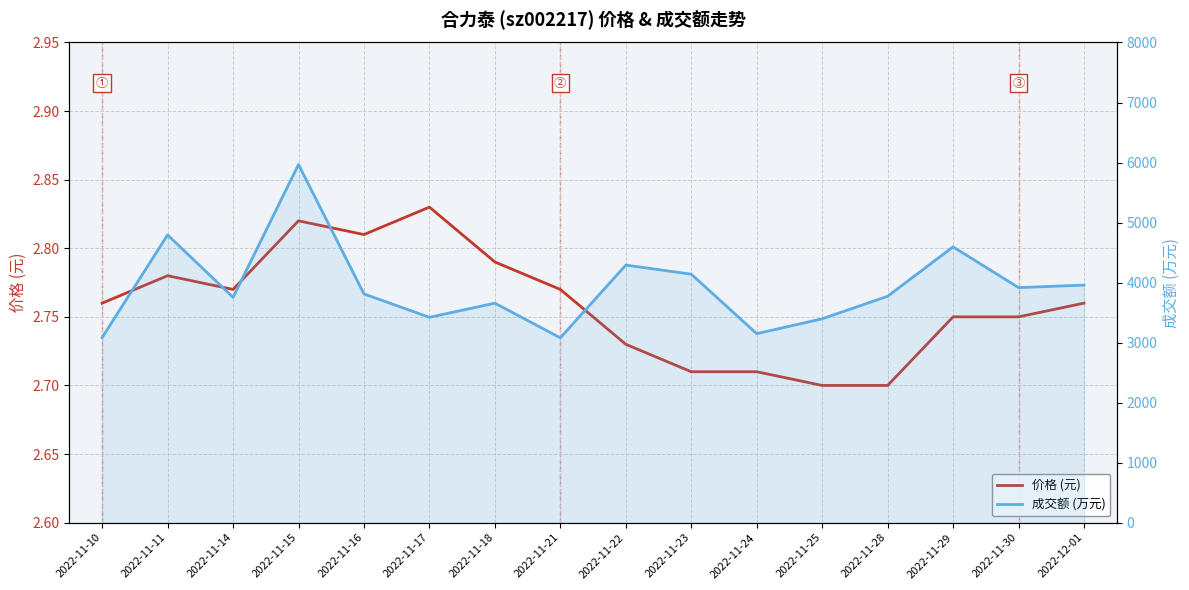

Count the 价格 (元) values in the range 2 to 3.

16